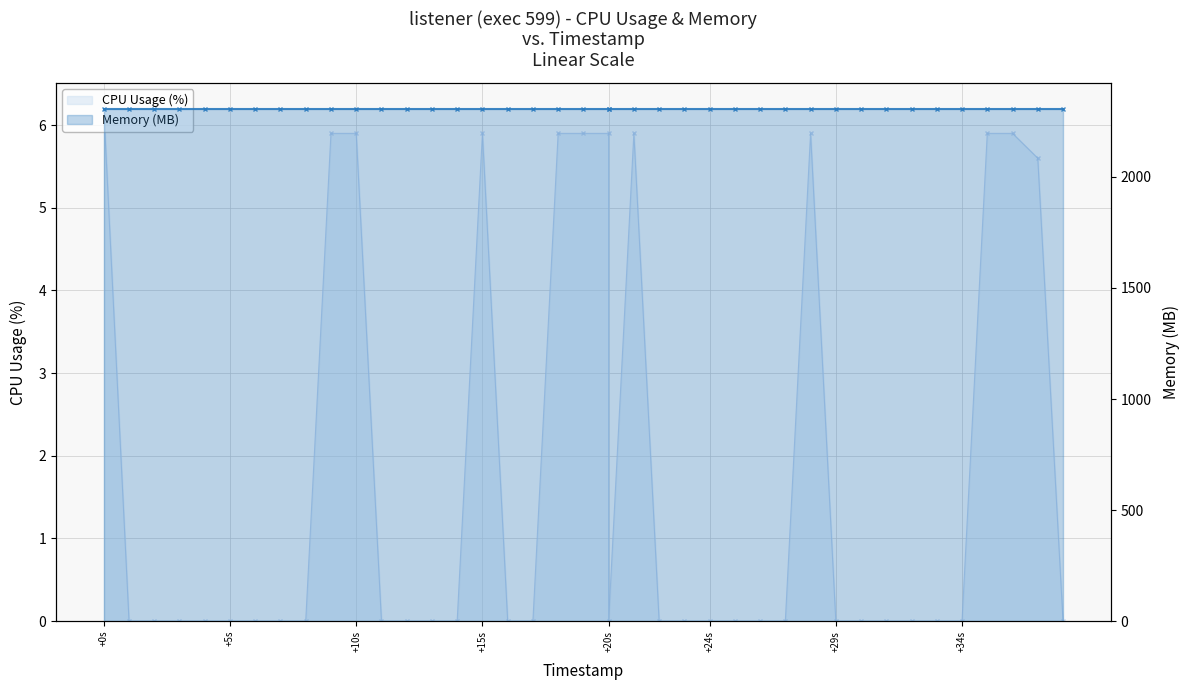

Between 23 and 32, which series saw the biggest shift?

CPU Usage (%)